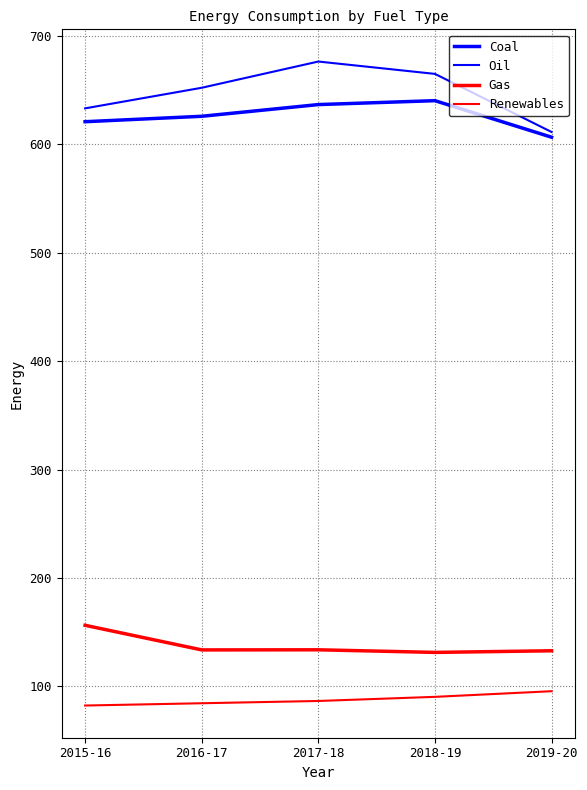

What is the difference between the highest and lowest values at 2015-16?

550.8